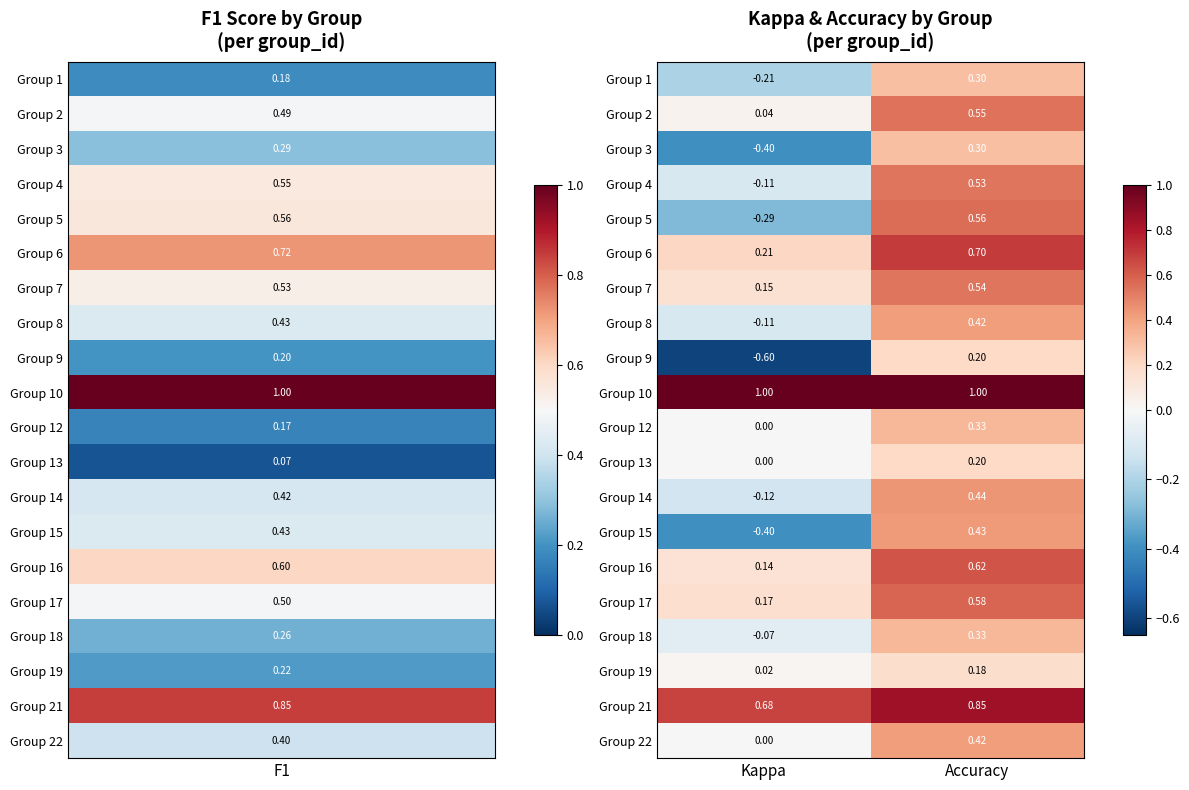

At which label does Group 21 reach its minimum?

Kappa